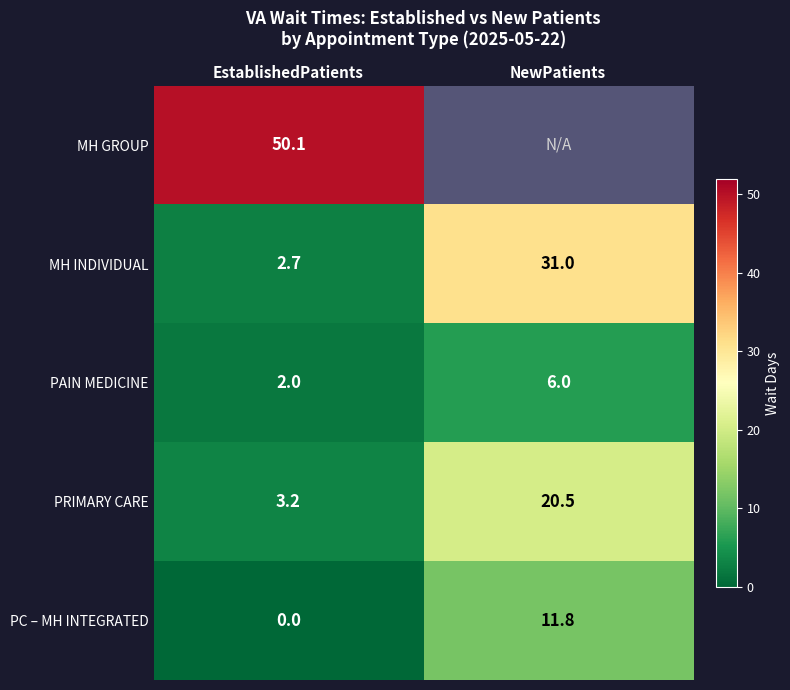

What is the difference between the MH INDIVIDUAL values at EstablishedPatients and NewPatients?

28.3